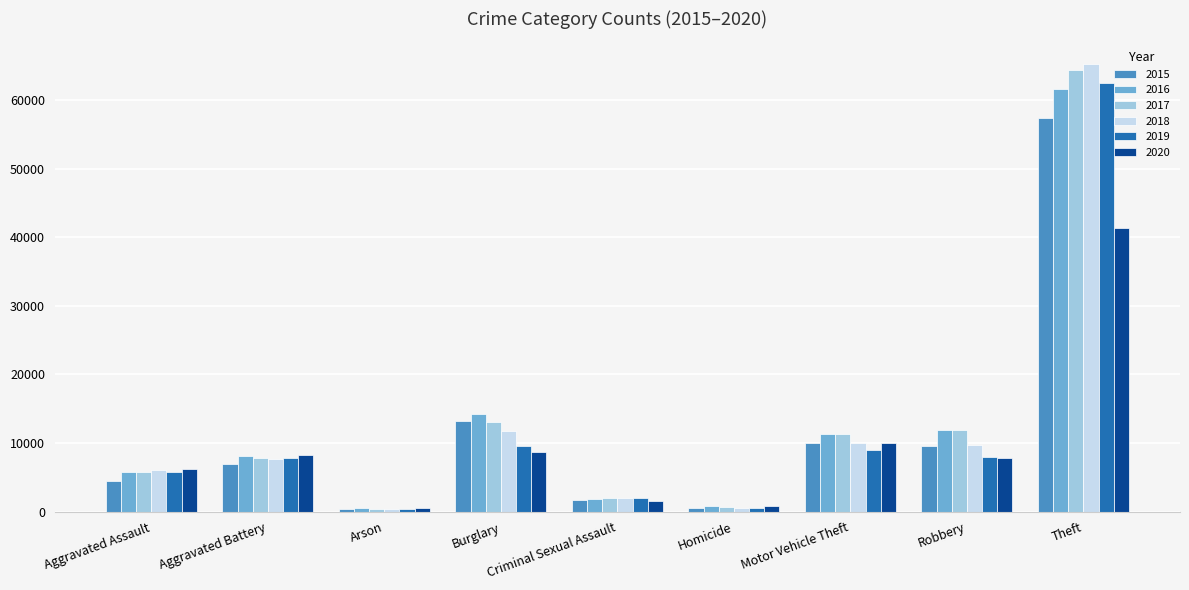

What is the difference between the second highest and second lowest values in the 2020 series?

9172